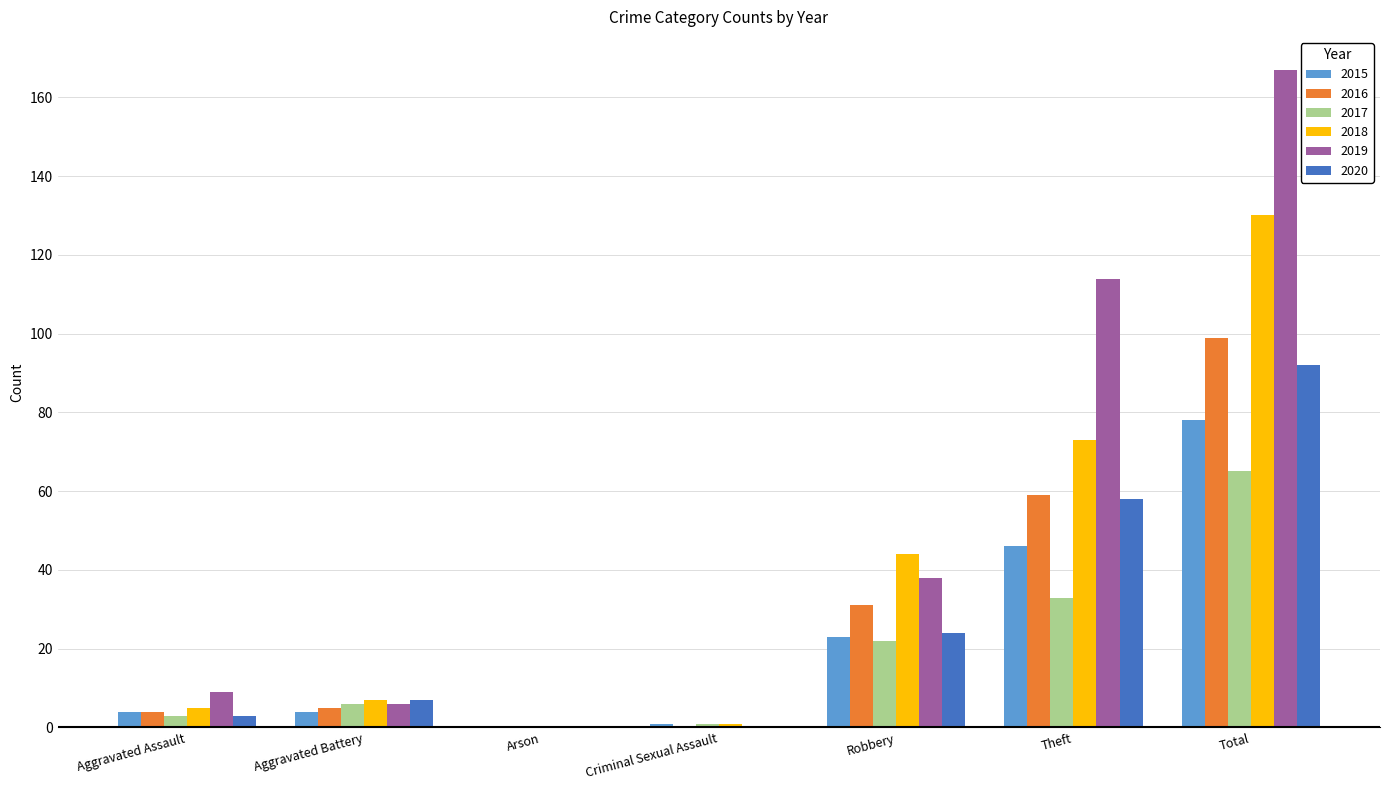

Is it true that 2016 equals 155 at Total?

False